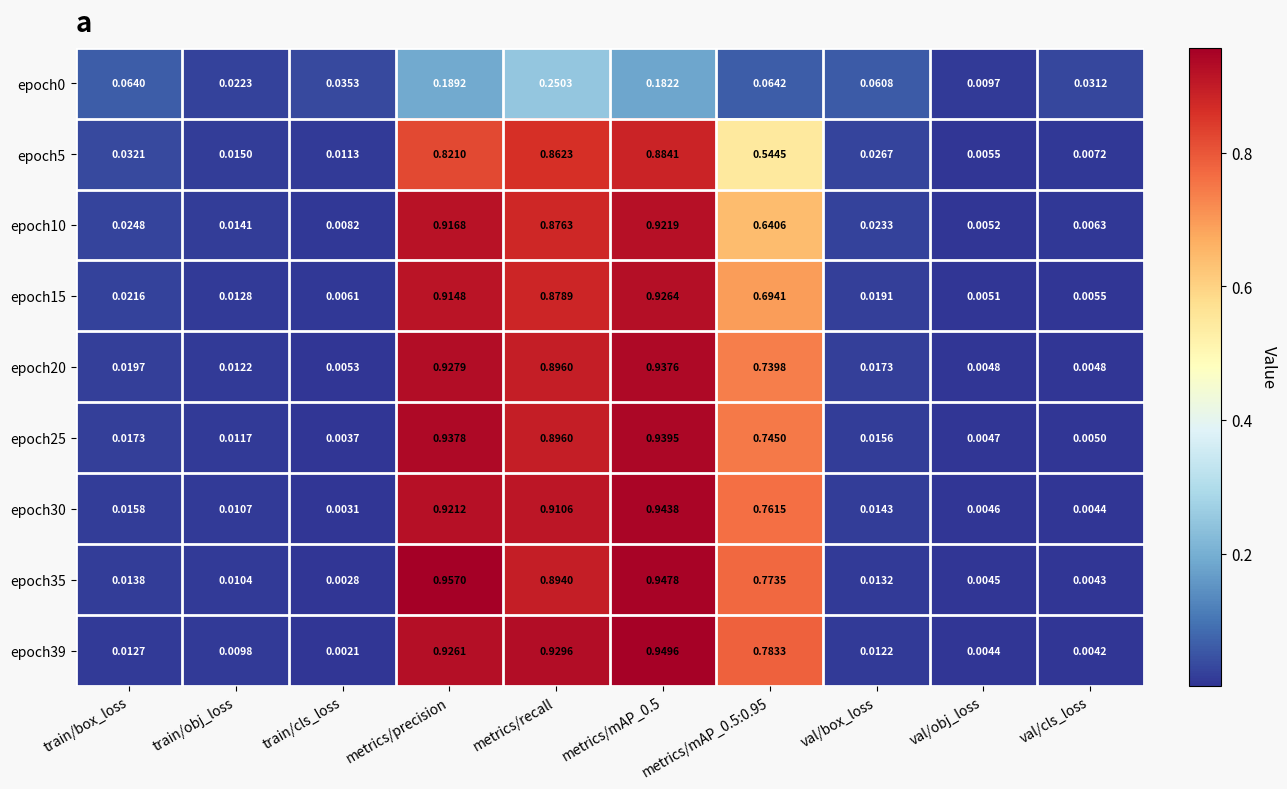

At which category does the chart reach its minimum across all series?

train/cls_loss